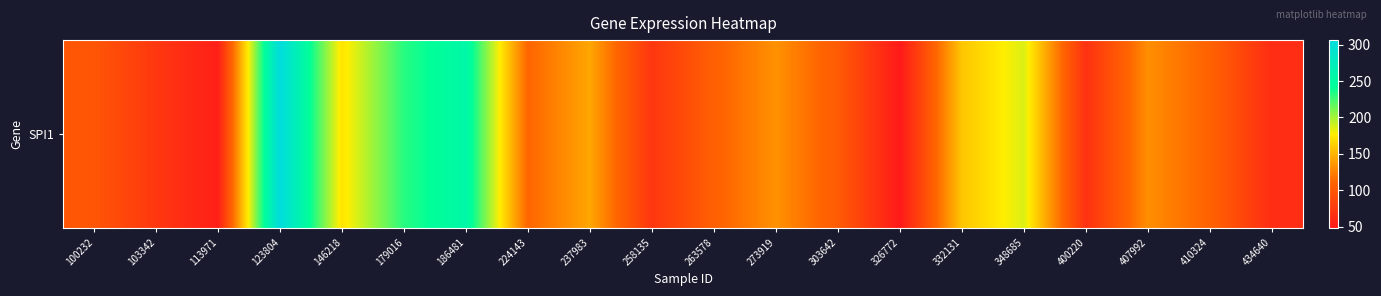

Is it true that the value at 123804 is 399.9?

False